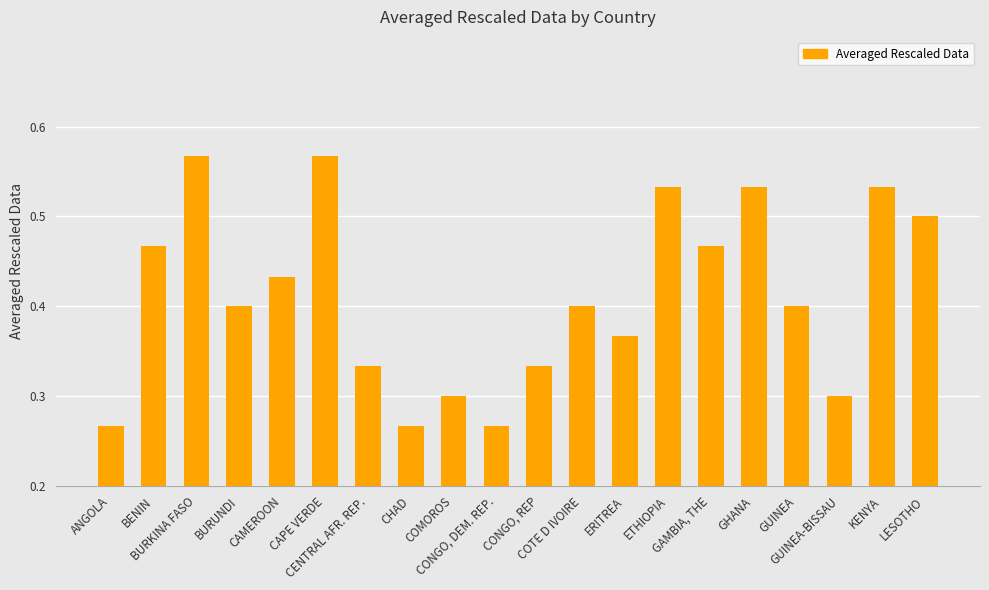

What is the sum of all values?

8.2